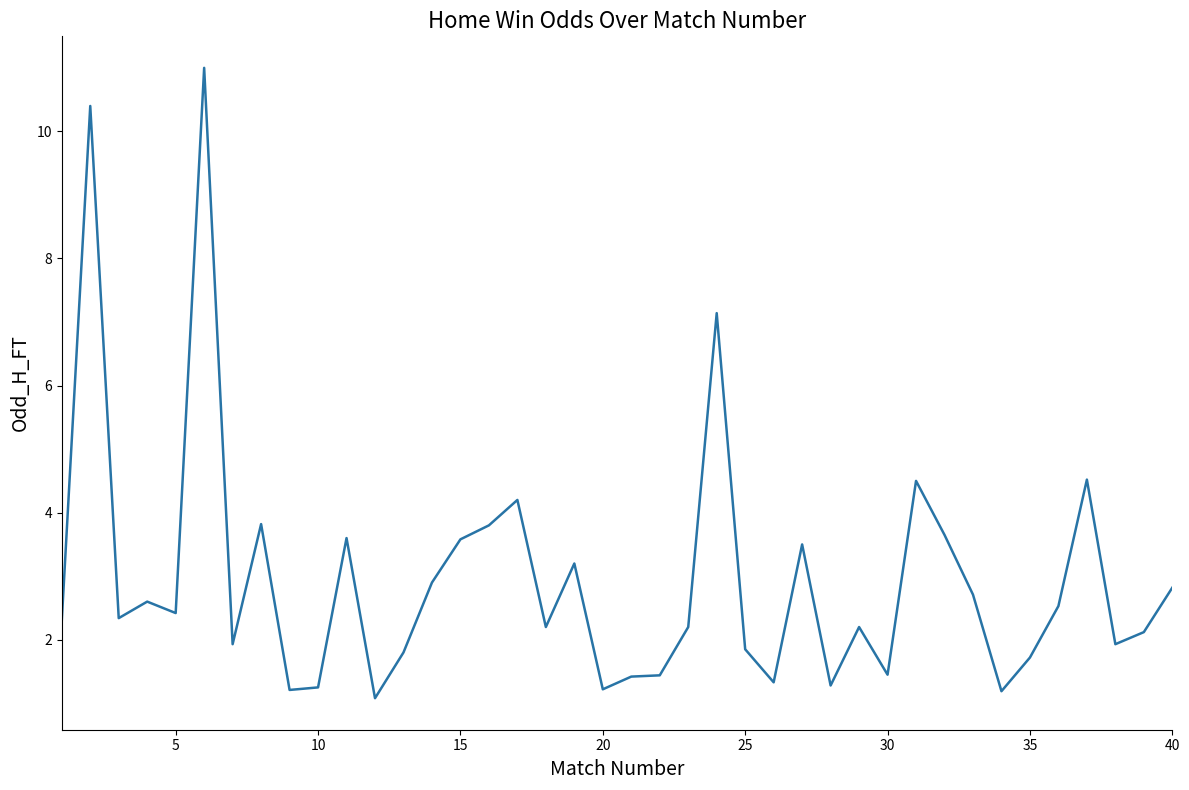

What is the difference between the second highest and minimum values?

9.3